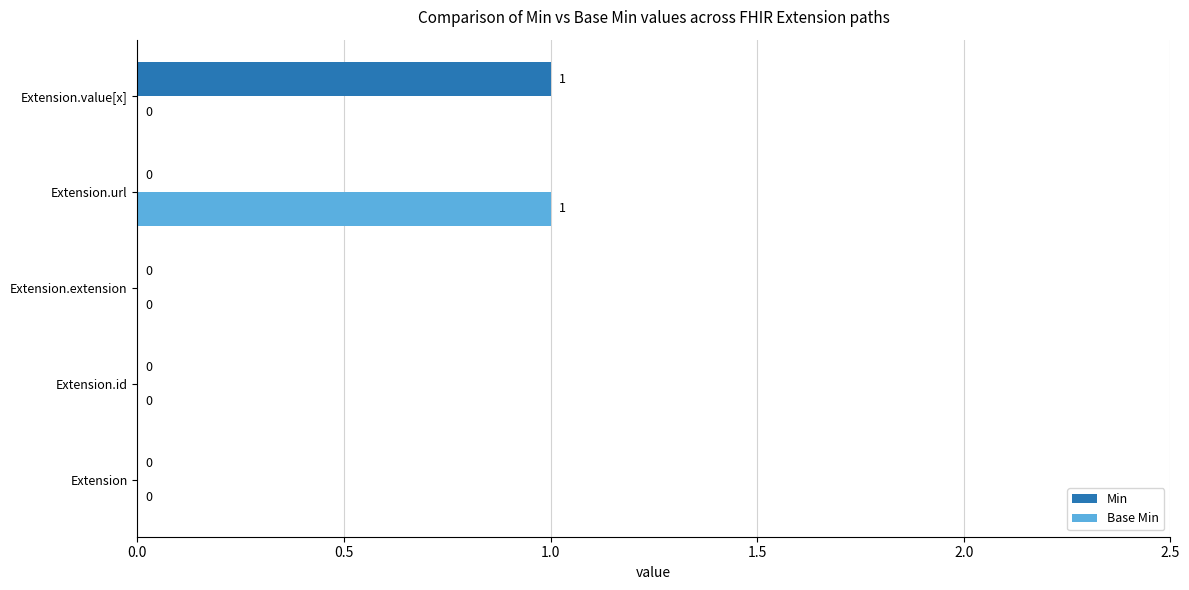

Is the value of Base Min at Extension.value[x] greater than the value of Min at Extension.value[x]?

No